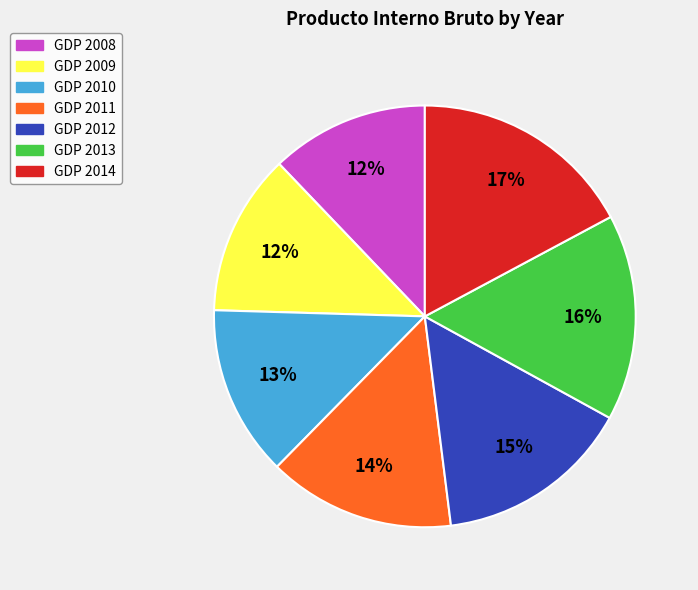

Which category has the biggest portion of the pie?

GDP 2014